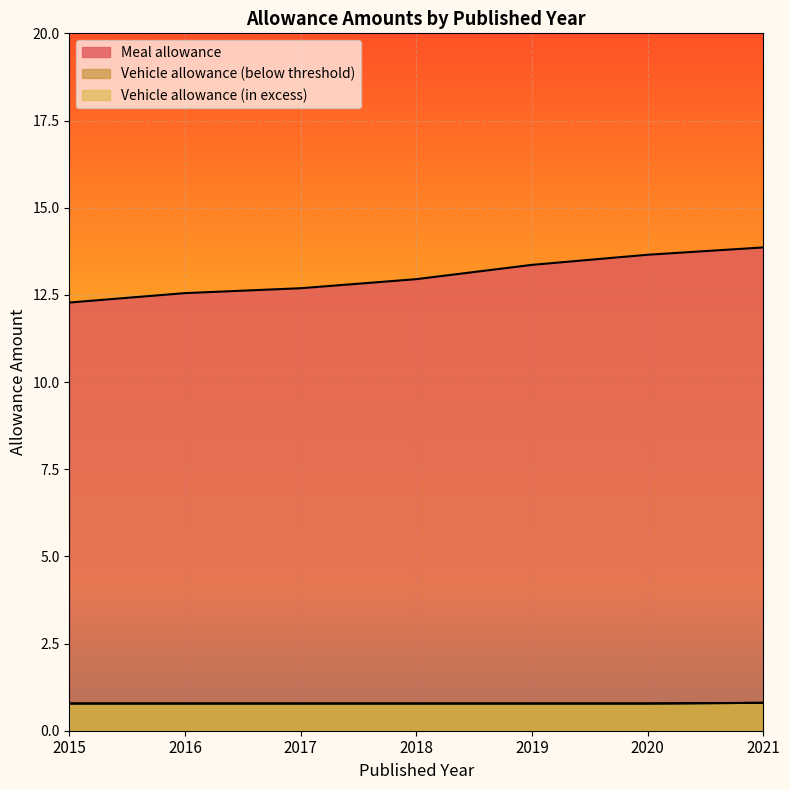

How many lines are shown in the chart?

3